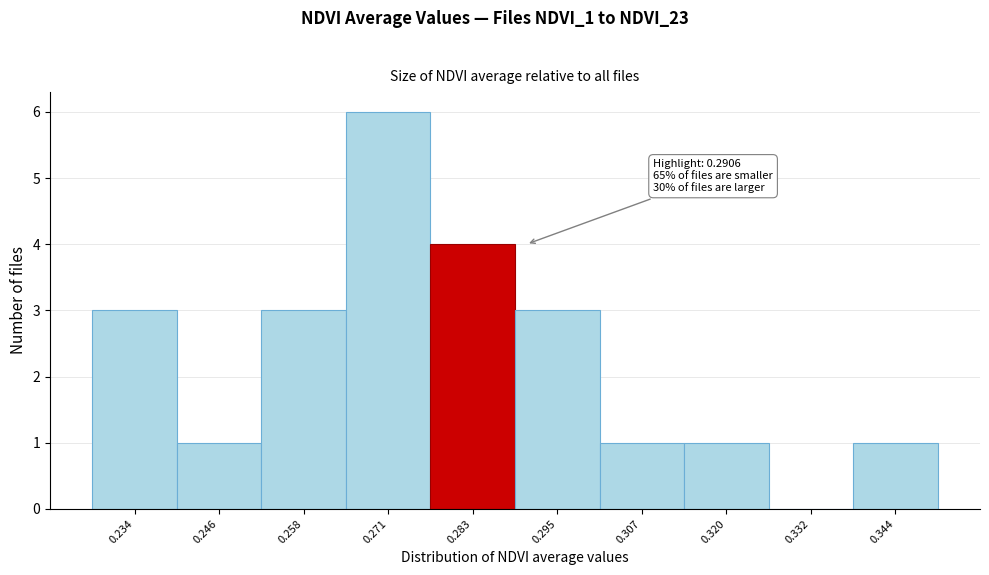

Reading left to right, what are all the values shown in this chart?

0.234=3	0.246=1	0.258=3	0.271=6	0.283=4	0.295=3	0.307=1	0.320=1	0.332=0	0.344=1